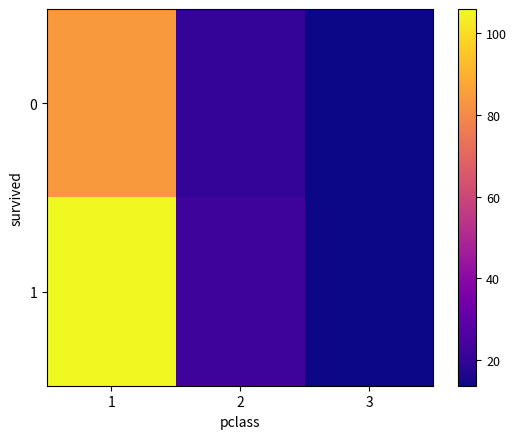

Rank the series by their maximum value, from lowest to highest.

0, 1